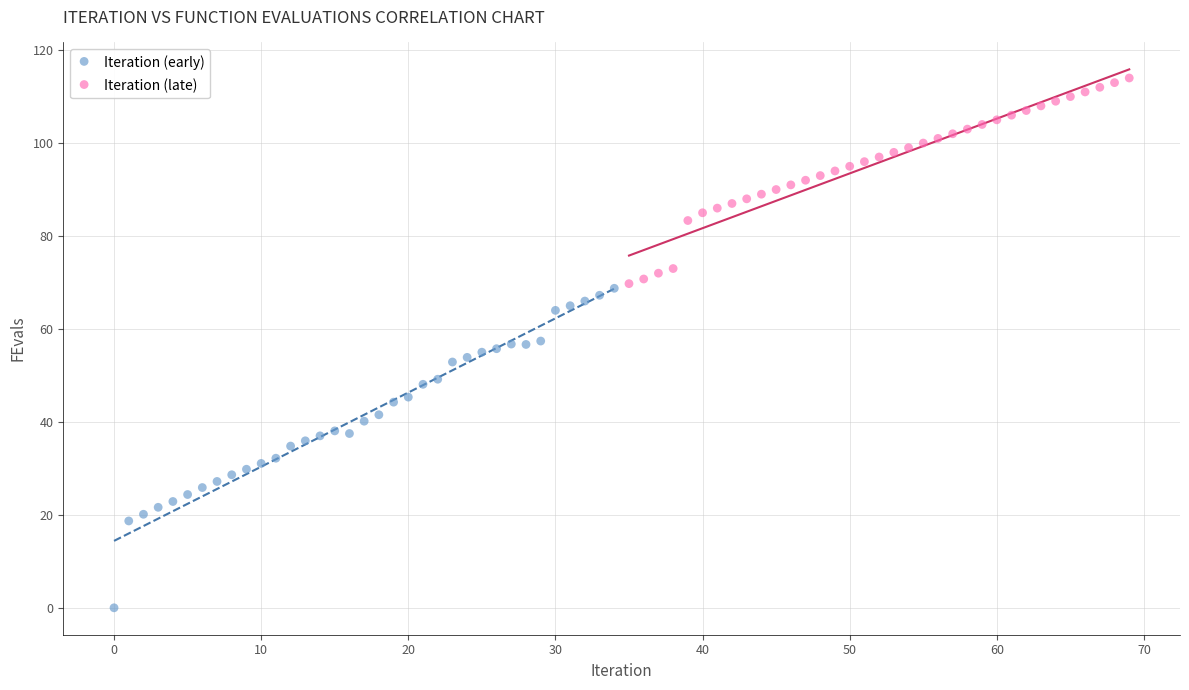

Which series contains the lowest Y value?

Iteration (early)